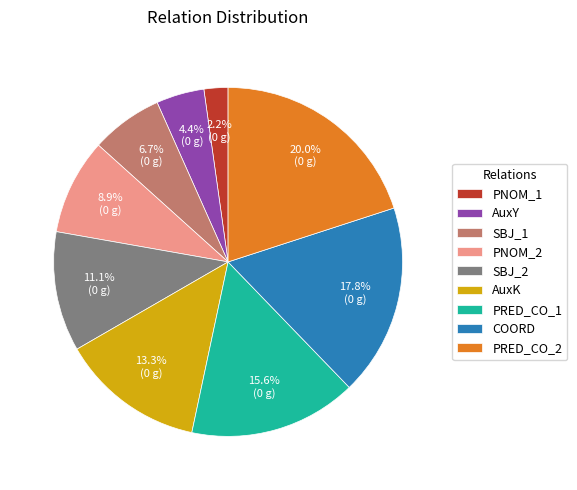

The PNOM_2 slice represents 1% of the pie. True or false?

False